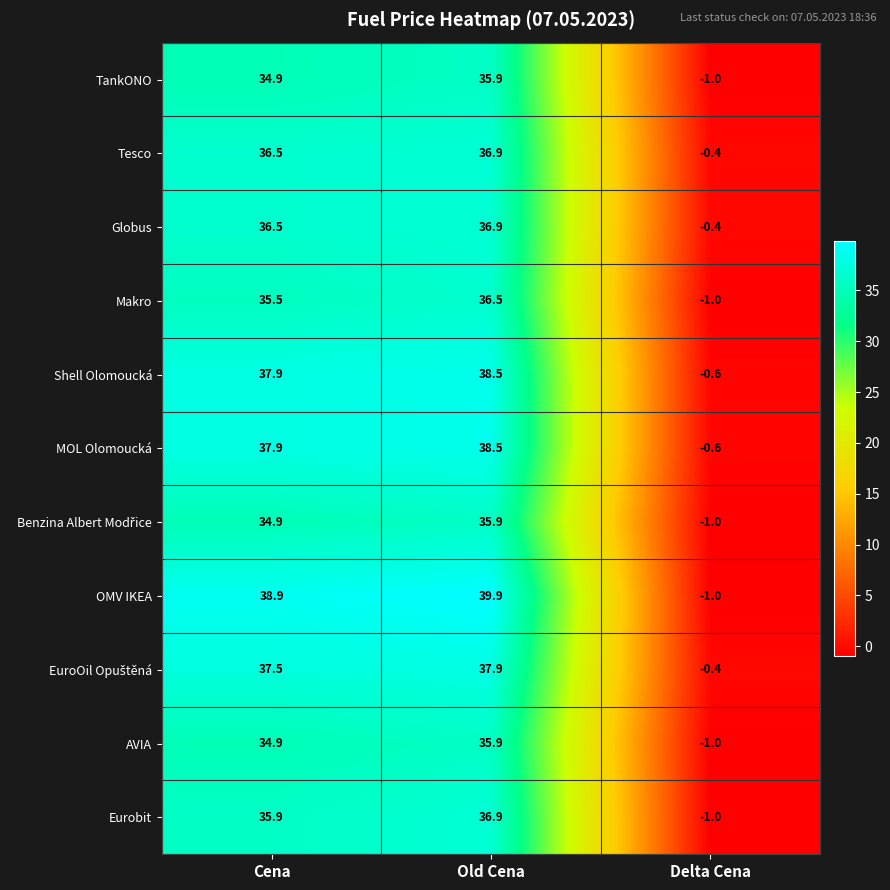

The value of OMV IKEA at Old Cena is 12.8. True or false?

False